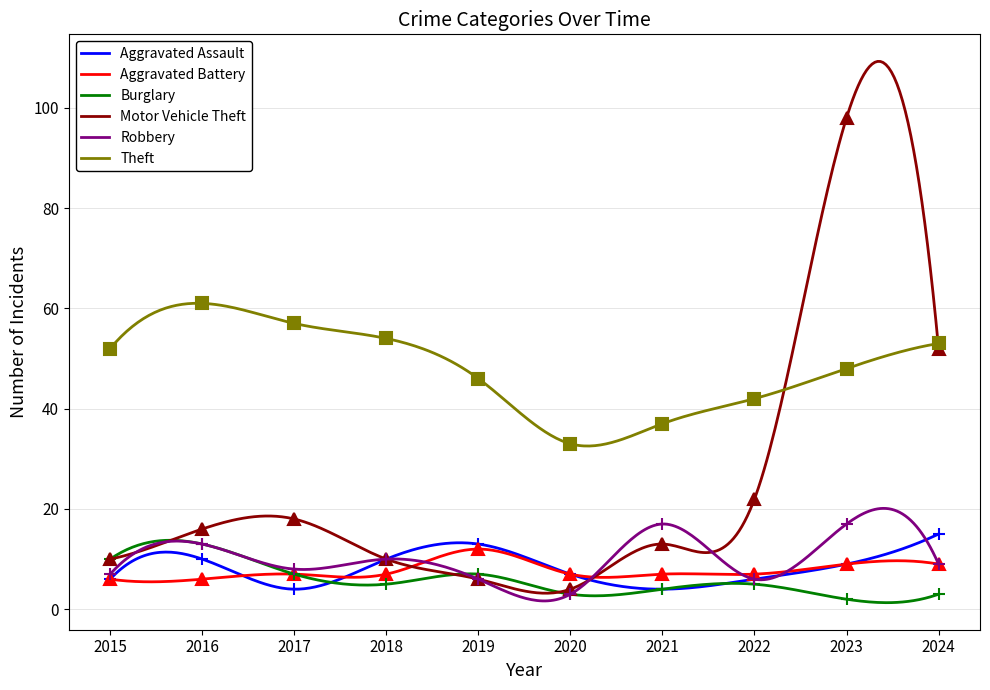

Which series ends up on top after the final intersection of Aggravated Assault and Aggravated Battery?

Aggravated Assault